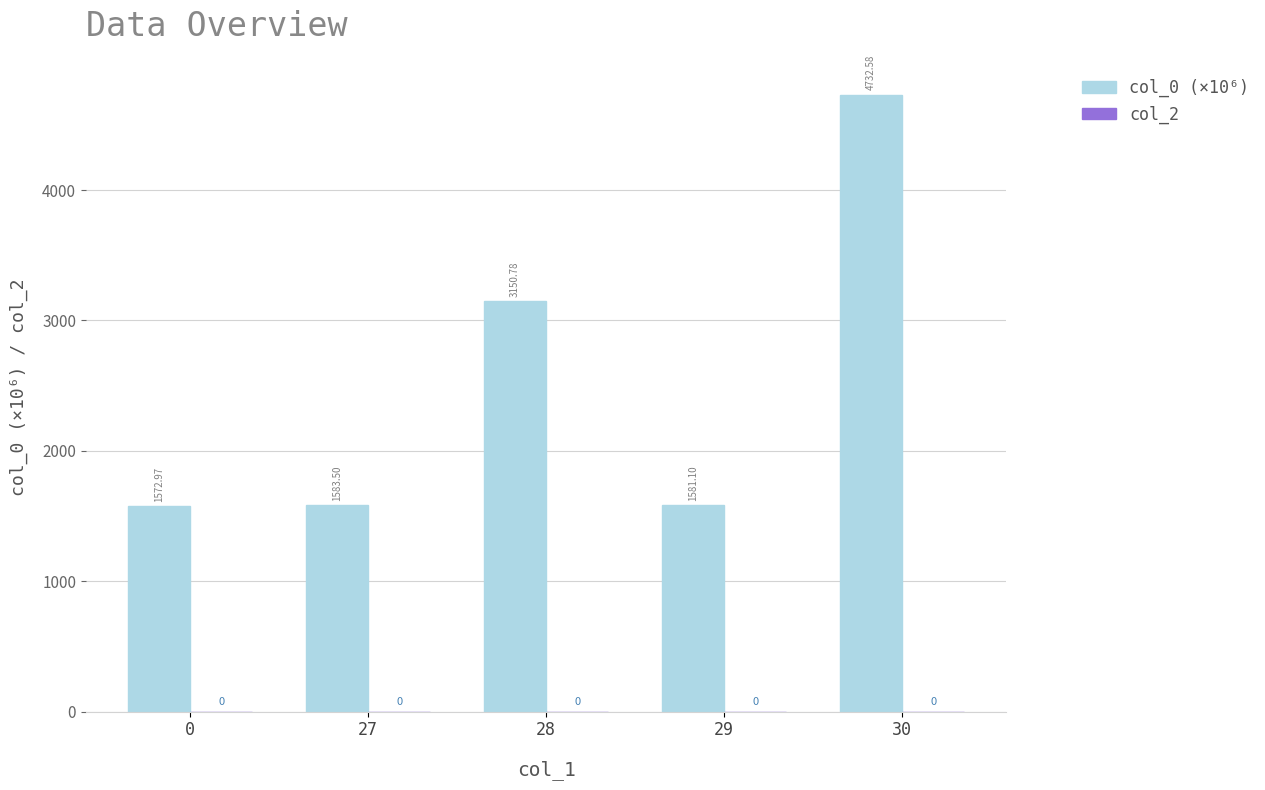

Between 27 and 0, which is larger?

27